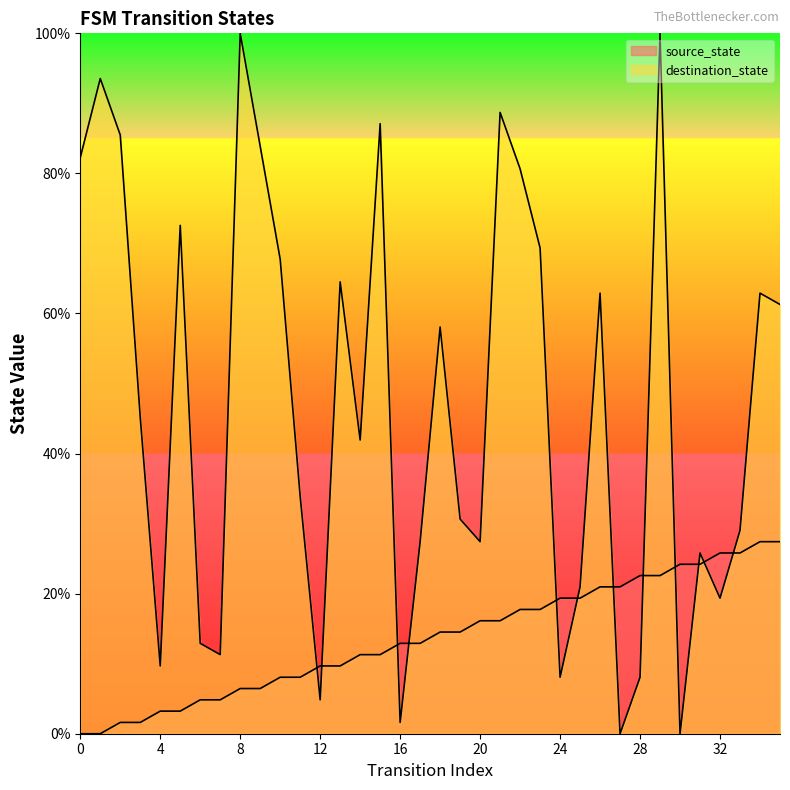

How many interior local peaks does the destination_state series have?

11